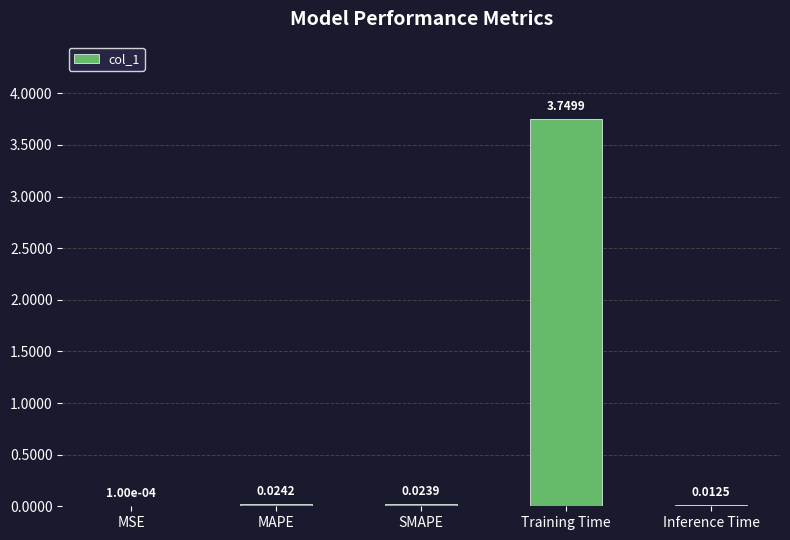

What is the sum of all values?

3.8